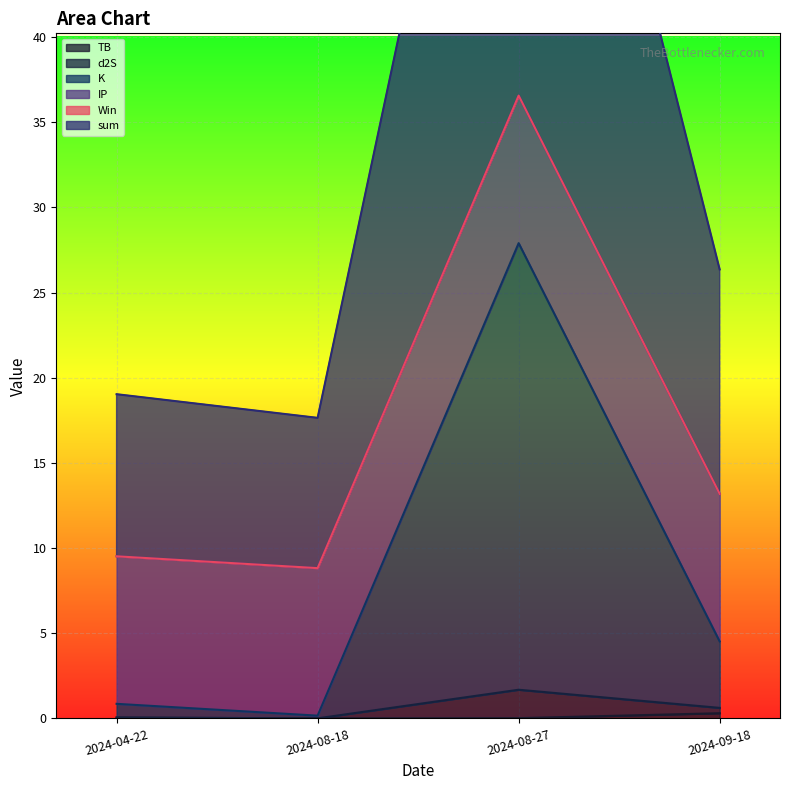

Which series has the largest total across all categories?

sum